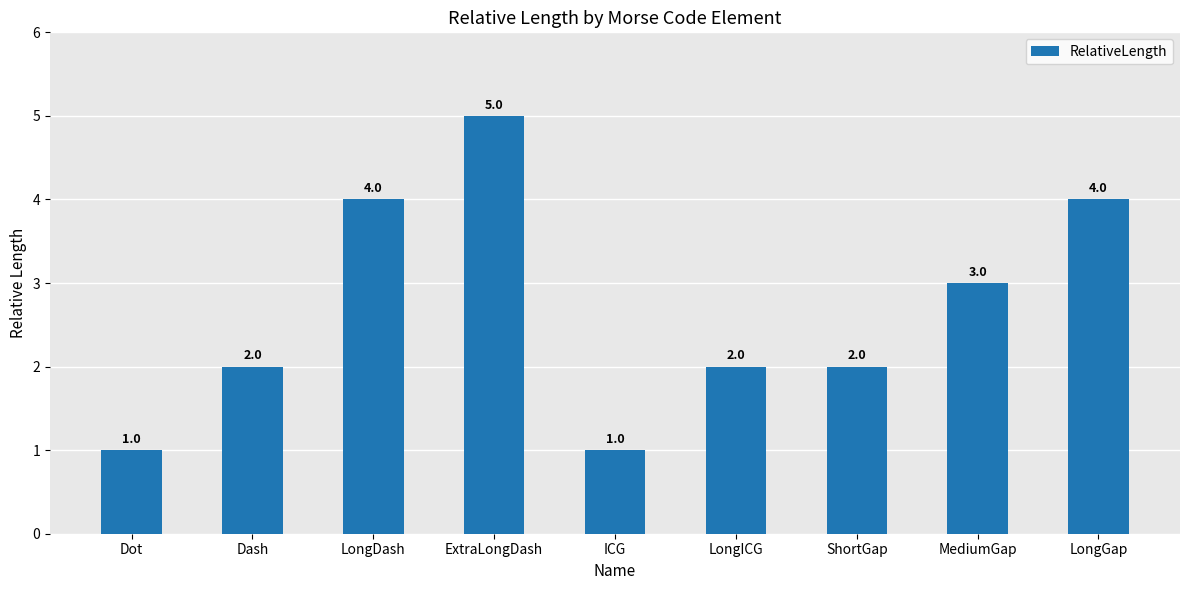

Does the chart contain any negative values?

No